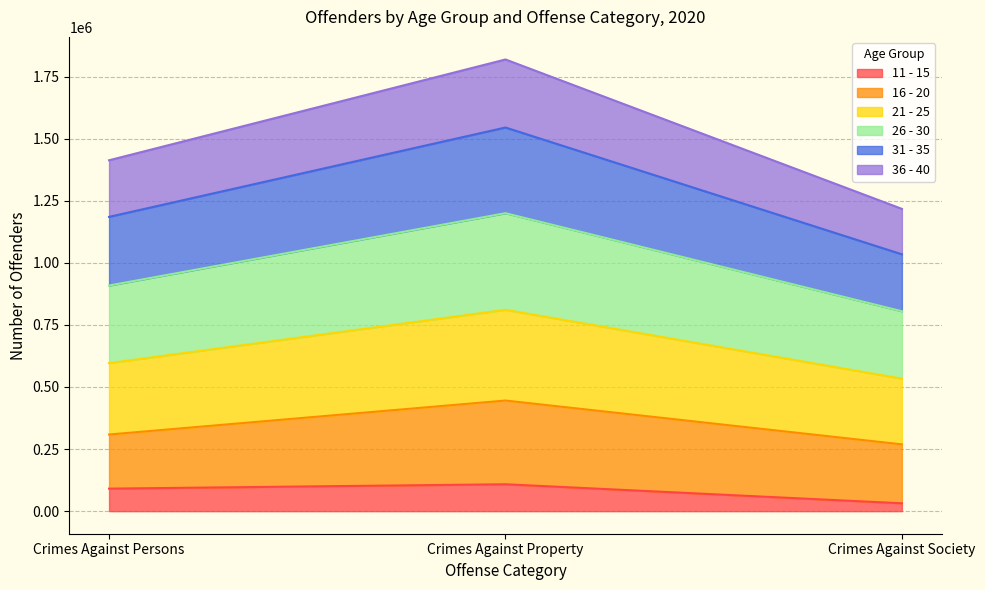

Reading left to right, what are the values for 11 - 15?

Crimes Against Persons=90610	Crimes Against Property=108271	Crimes Against Society=31595